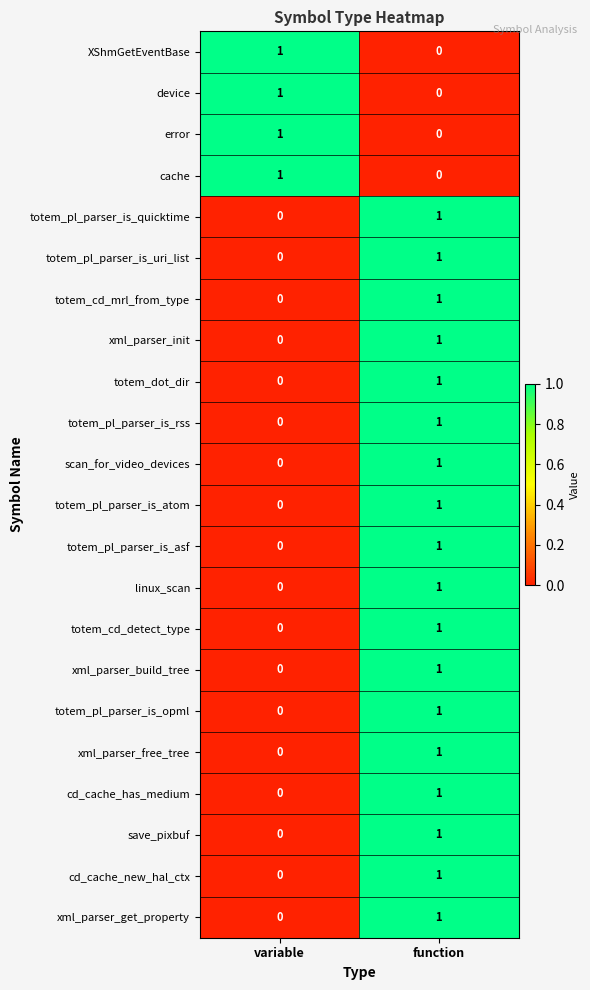

At which label is totem_pl_parser_is_uri_list closest to 0?

variable